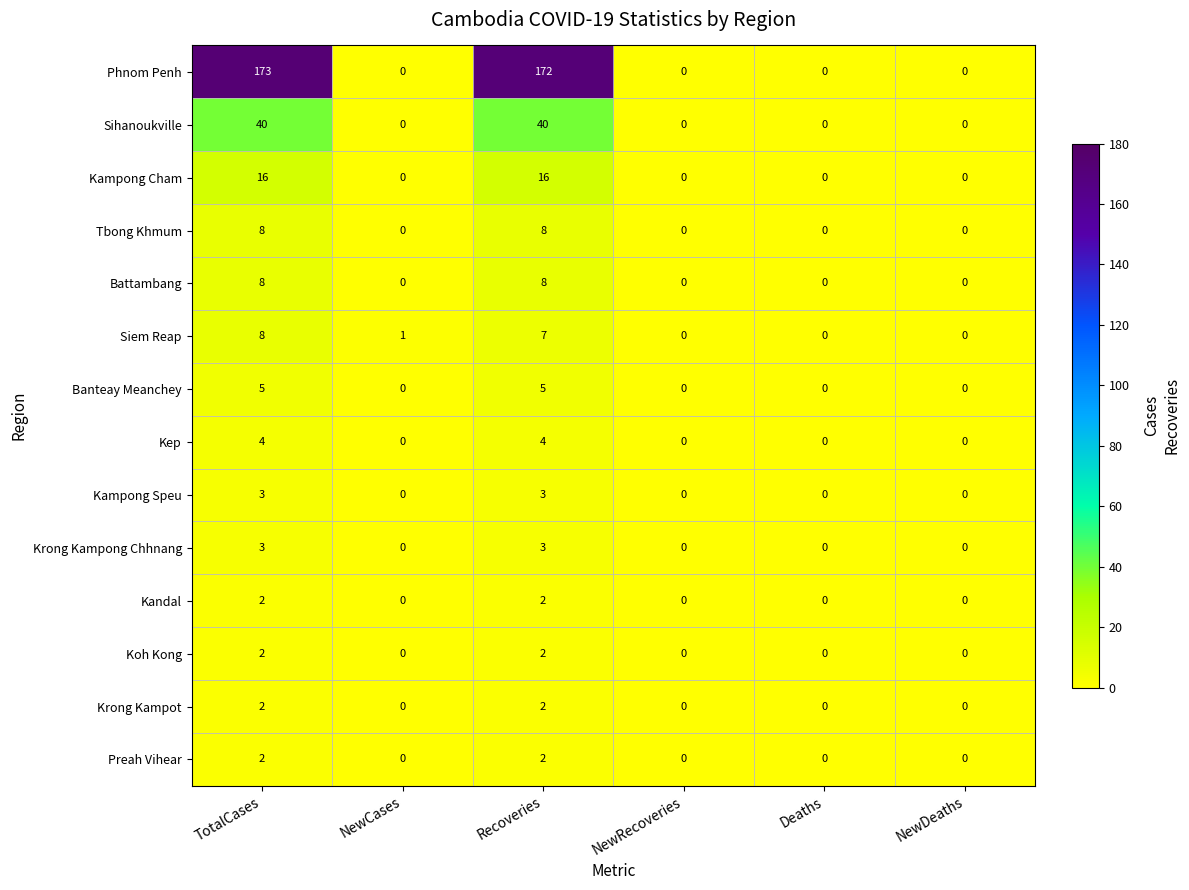

Is it true that Tbong Khmum equals 4 at Recoveries?

False